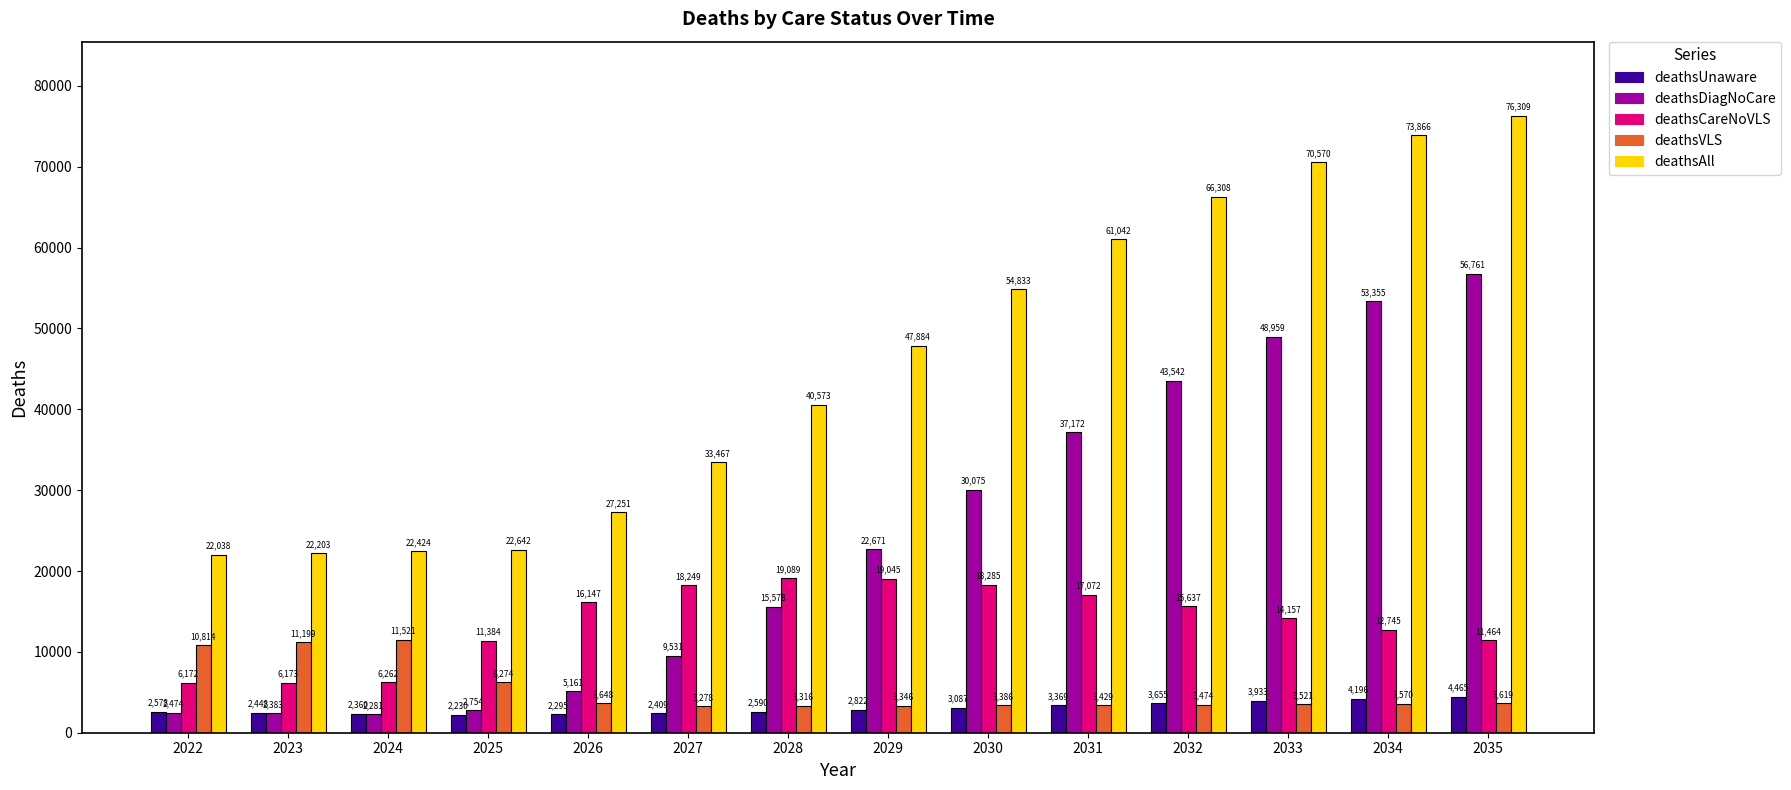

What is the approximate value of deathsAll at 2027, to the nearest 100?

33500